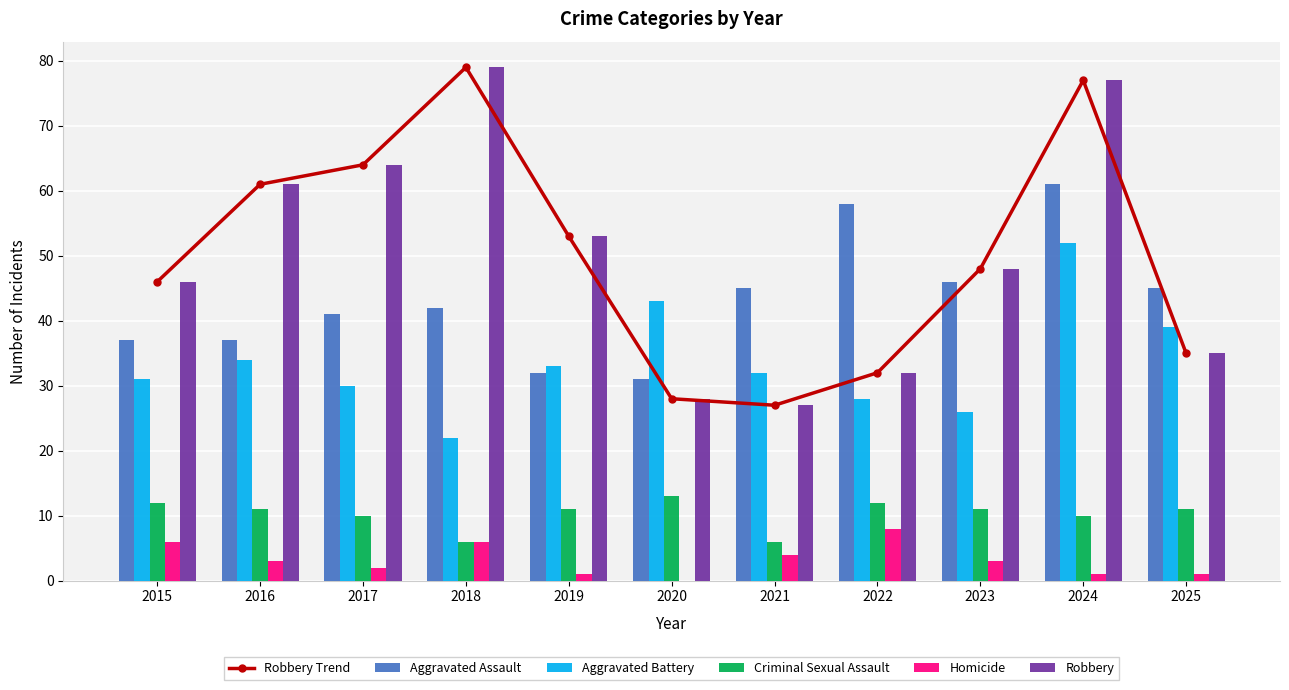

Count the Criminal Sexual Assault values in the range 10 to 12.

8